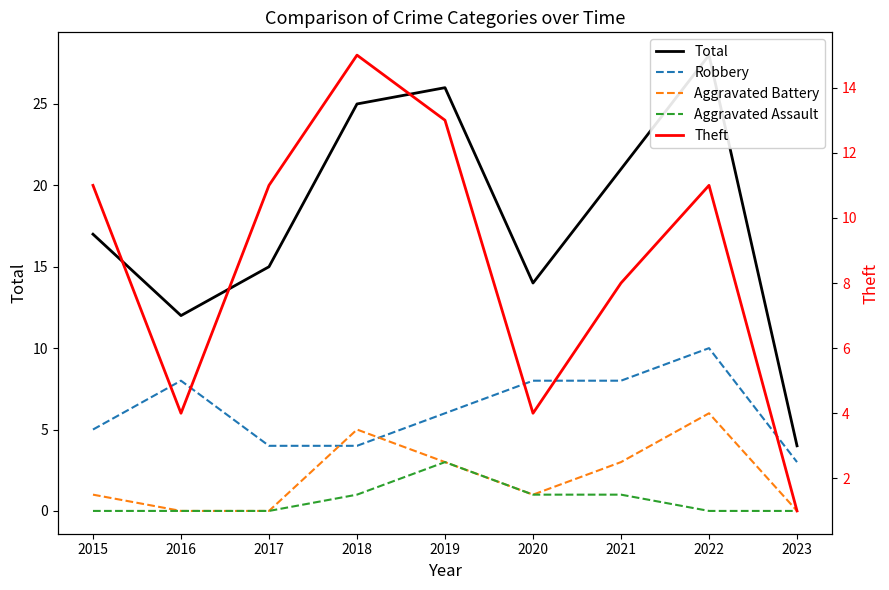

At which label does Theft reach its minimum?

2023